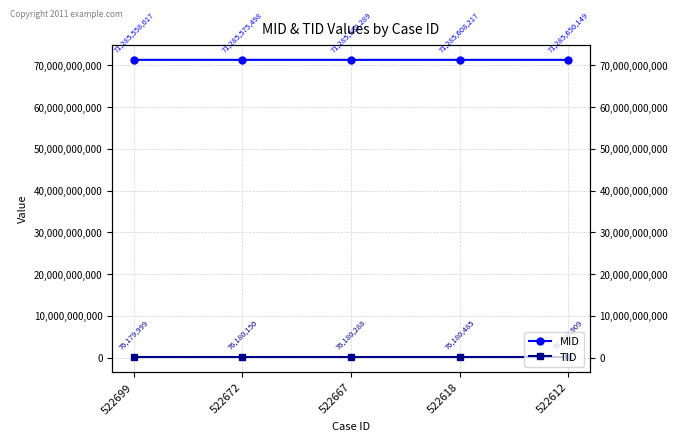

What are all the series names shown in the legend?

MID, TID